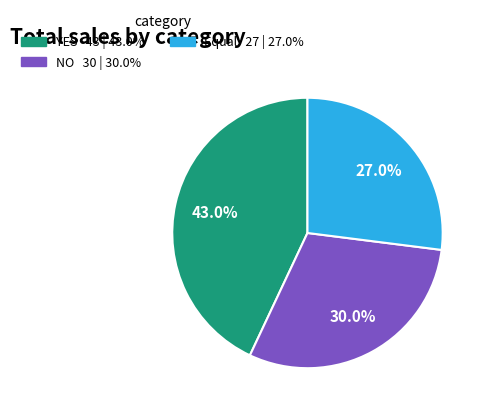

To the nearest percent, what is the difference between the NO and Equal slice percentages?

3%